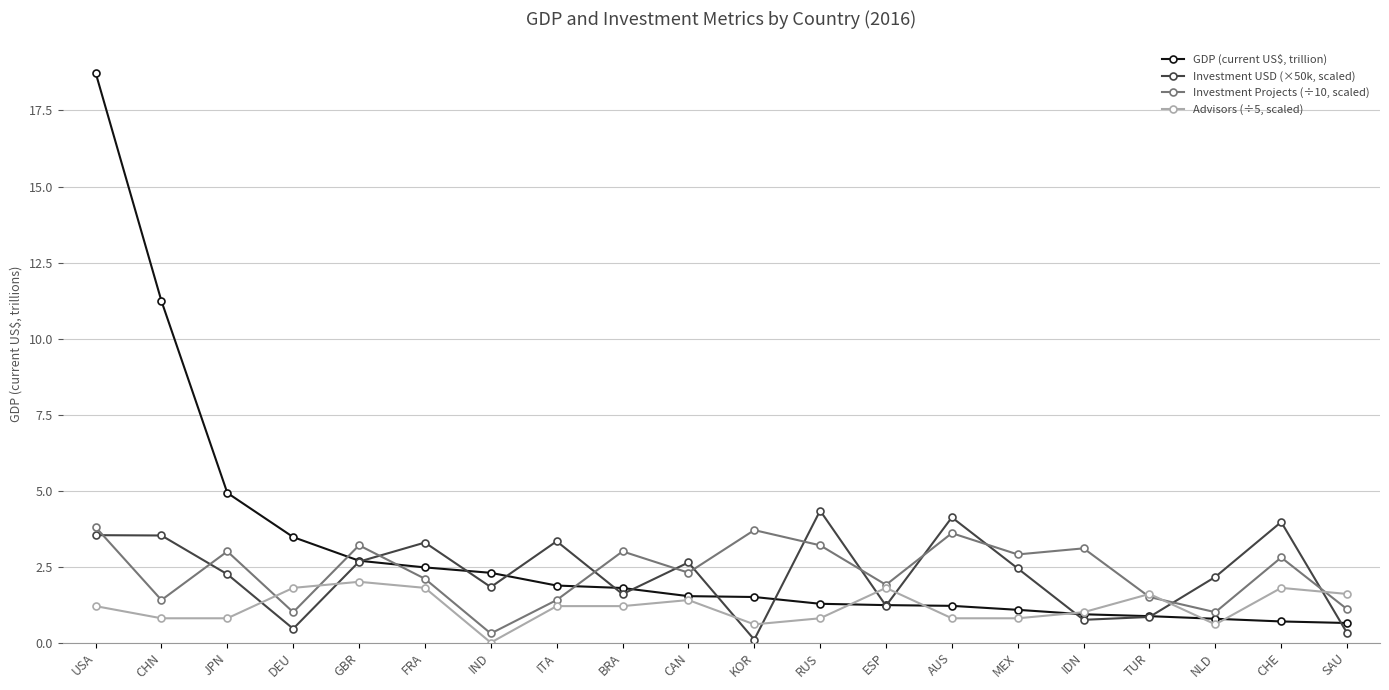

How many lines are shown in the chart?

4